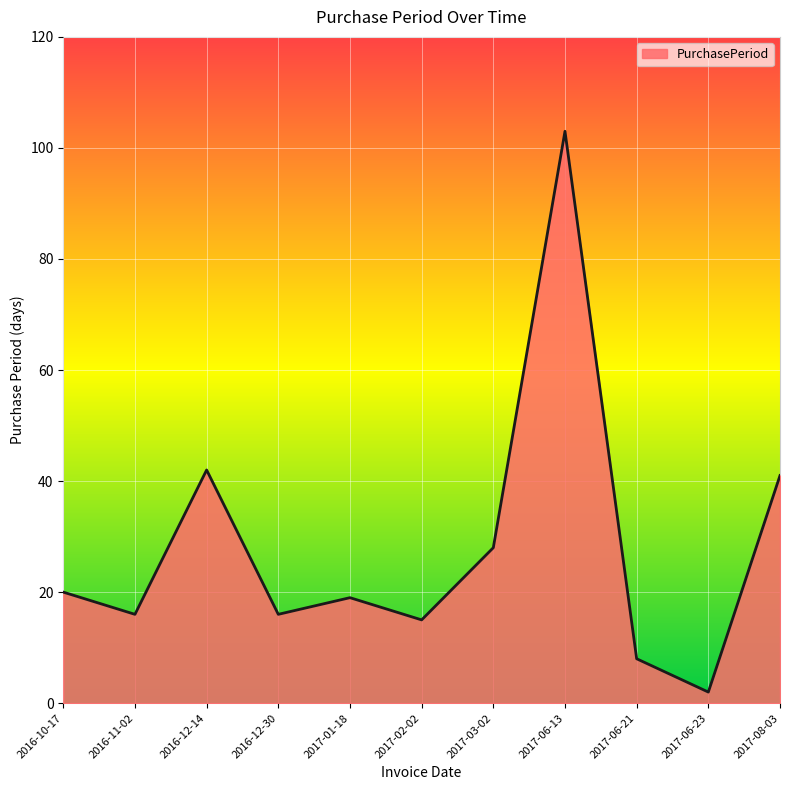

The chart shows a value of 42 at 2016-12-14. True or false?

True